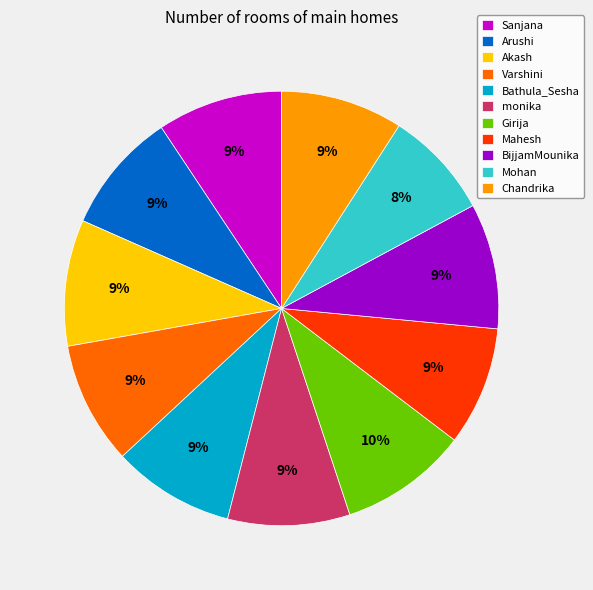

True or false: Chandrika accounts for 23% of the total.

False